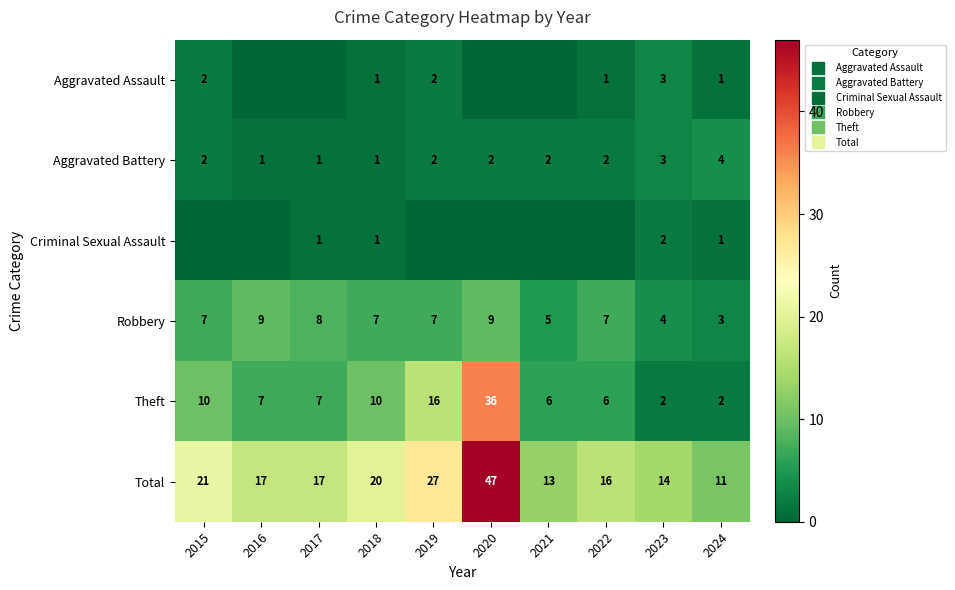

Which label corresponds to the smallest value in the chart?

2016